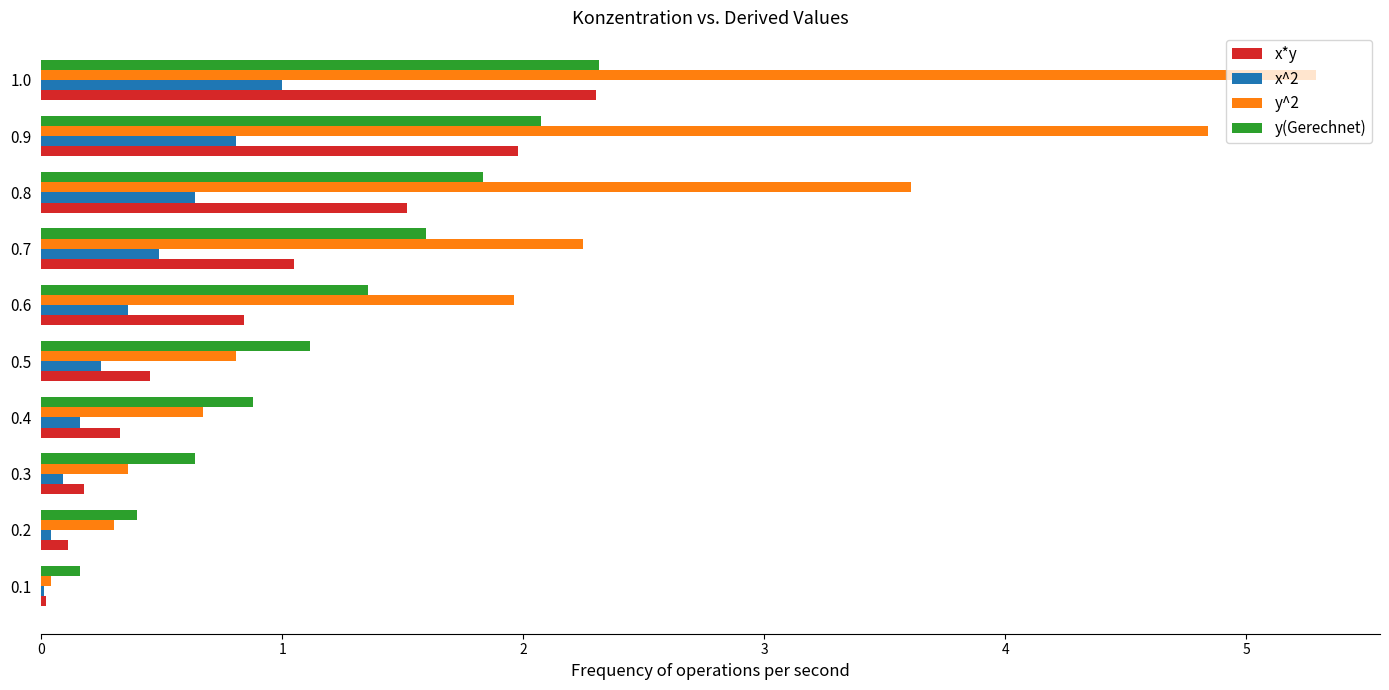

Count the number of data series in this chart.

4